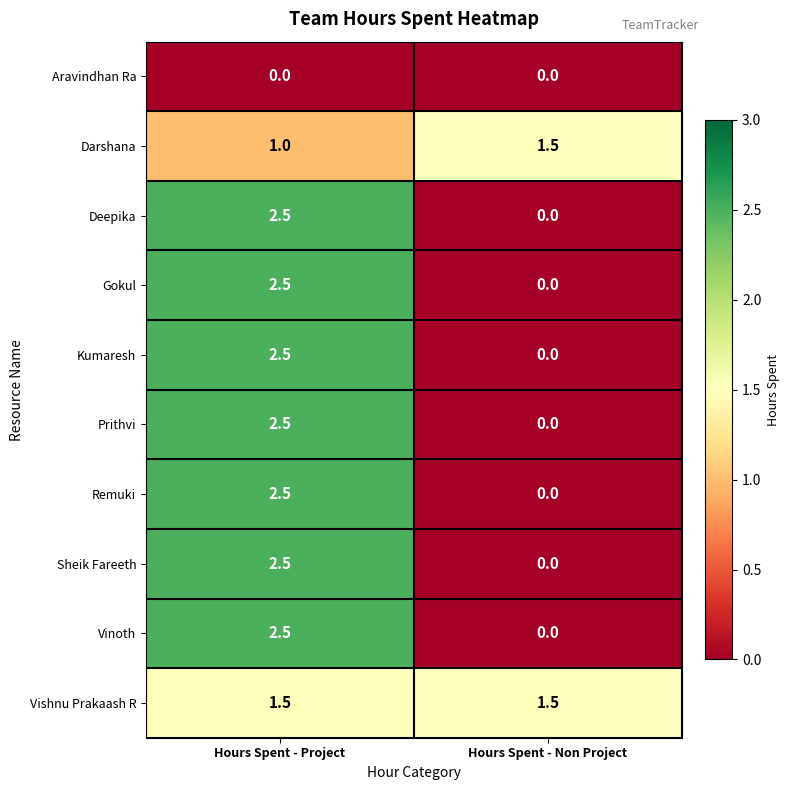

The value of Gokul at Hours Spent - Project is 0.7. True or false?

False